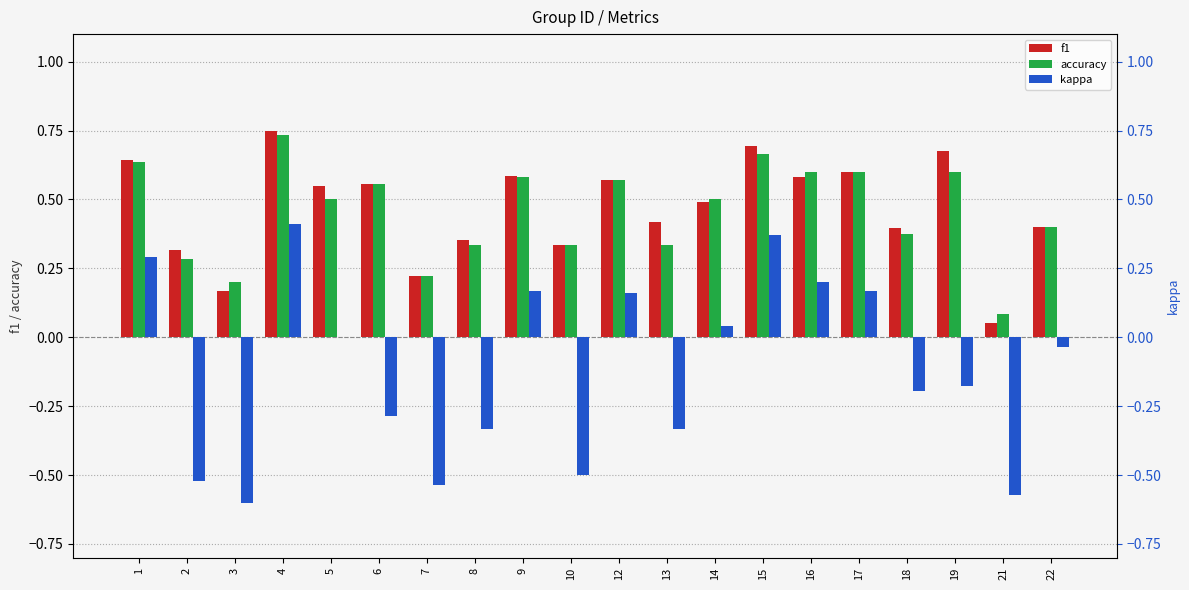

What is the sum of all f1 values?

9.3